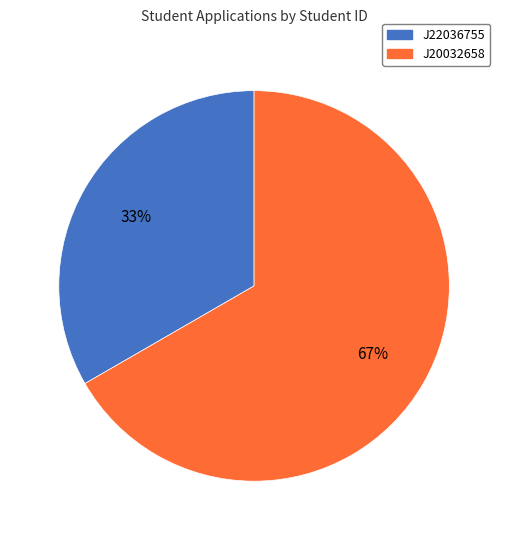

Which category has the biggest portion of the pie?

J20032658